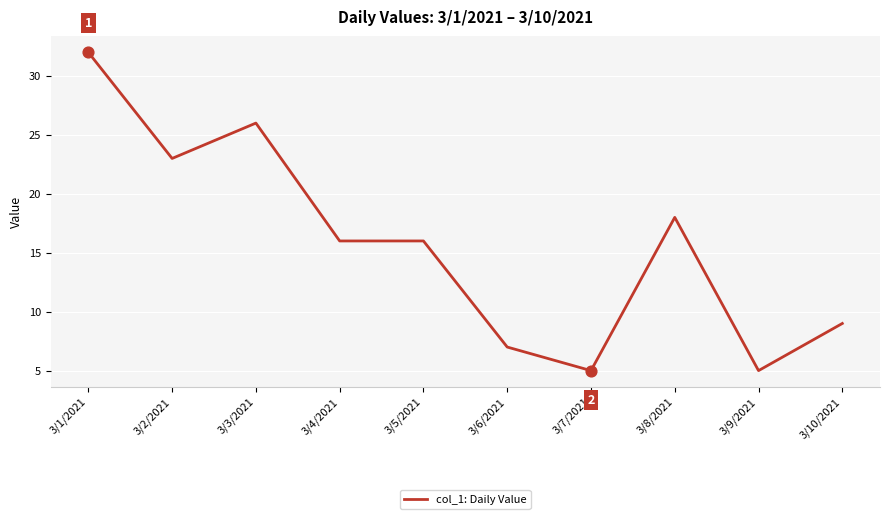

What is the ratio of the value at 3/10/2021 to the value at 3/5/2021?

0.6